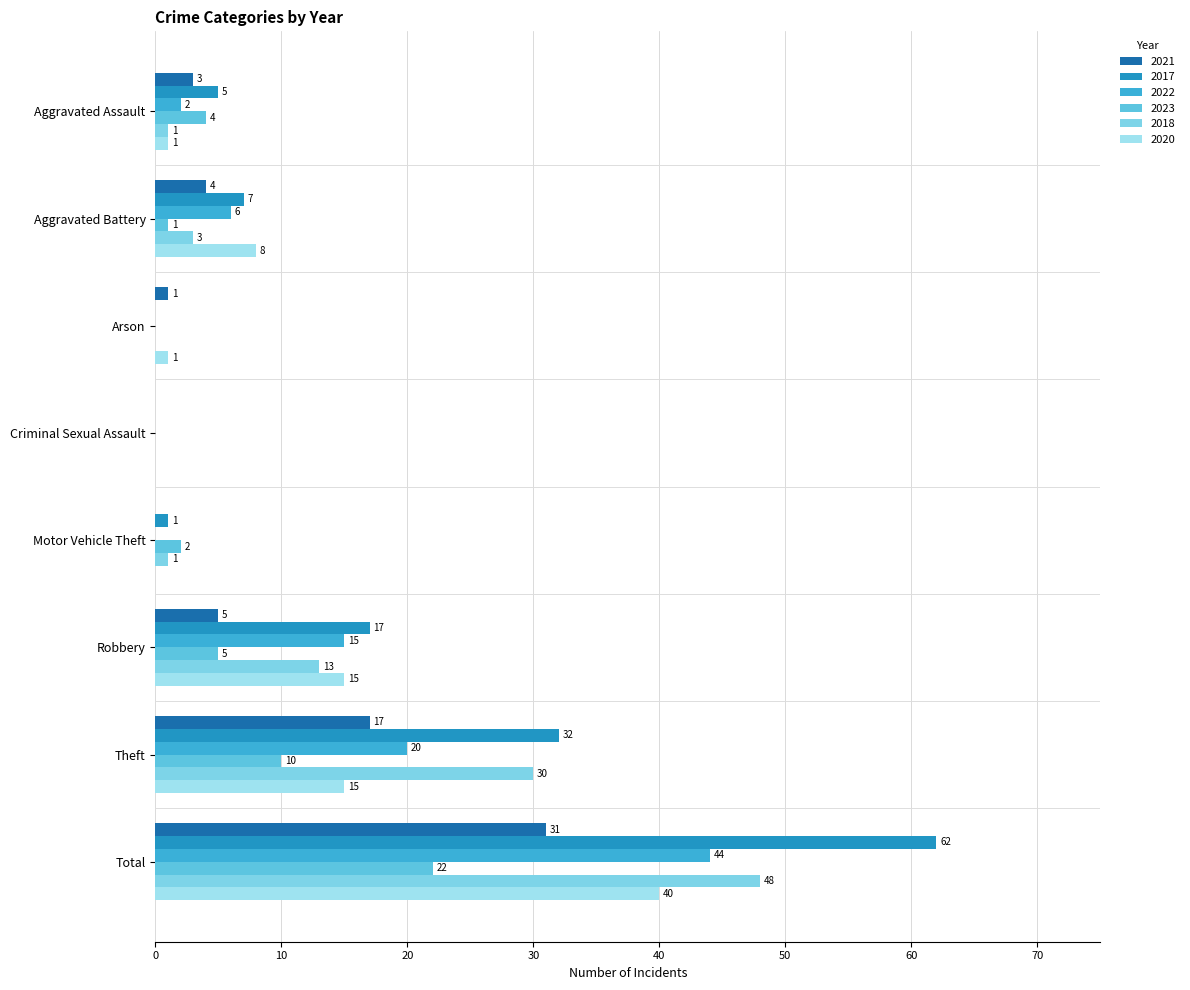

Which series has the largest total across all categories?

2017